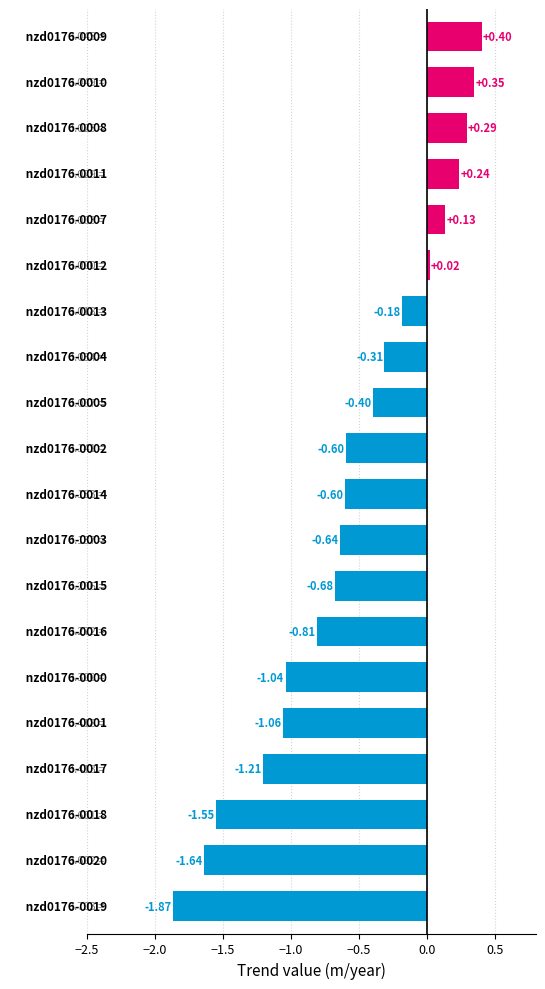

What is the average value?

-0.6